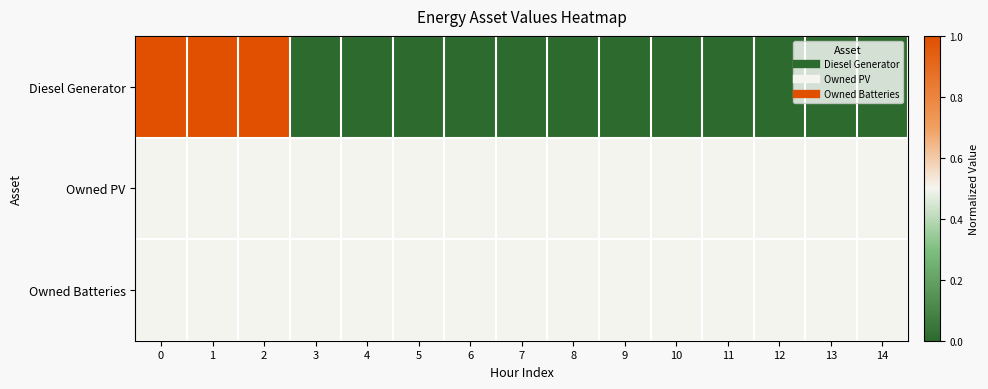

What is the total value across all series at 3?

1.0